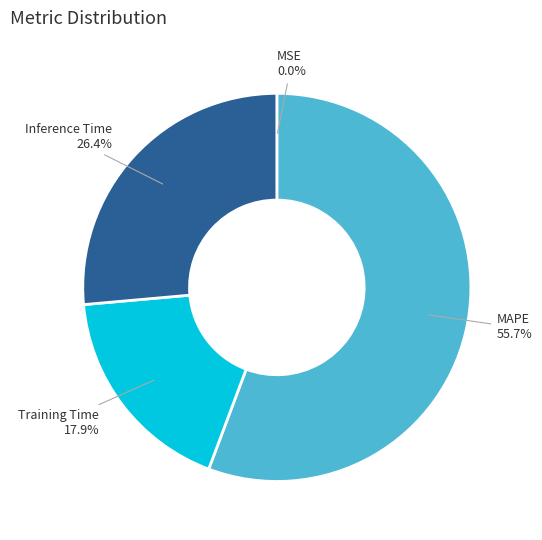

Between Training Time and MAPE, which is larger?

MAPE